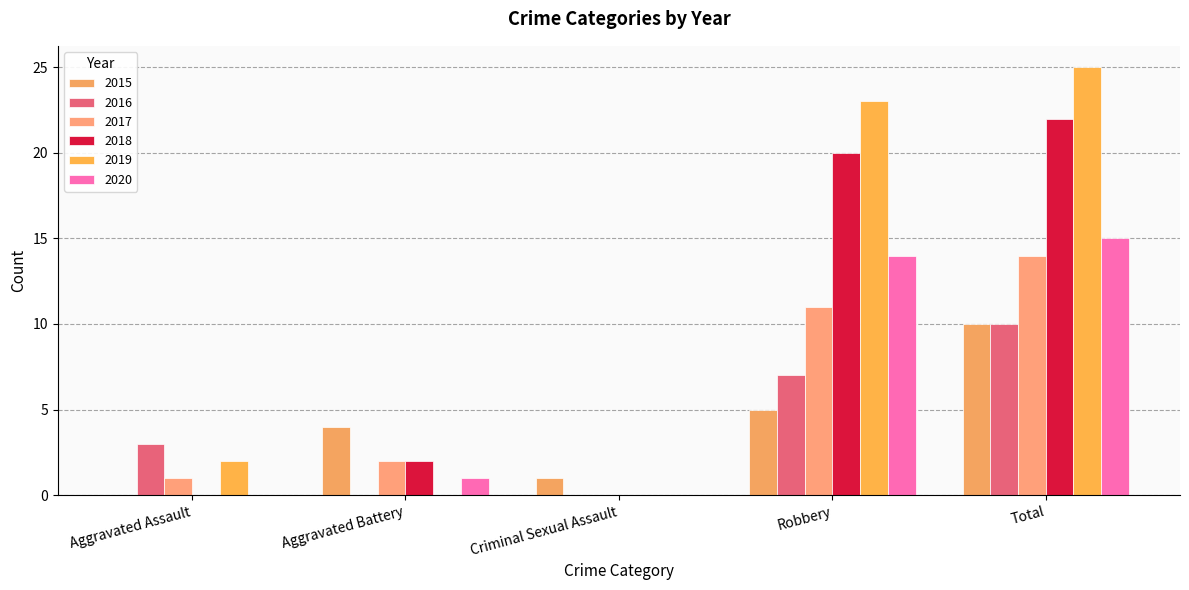

What is the difference between the 2015 values at Aggravated Assault and Aggravated Battery?

4